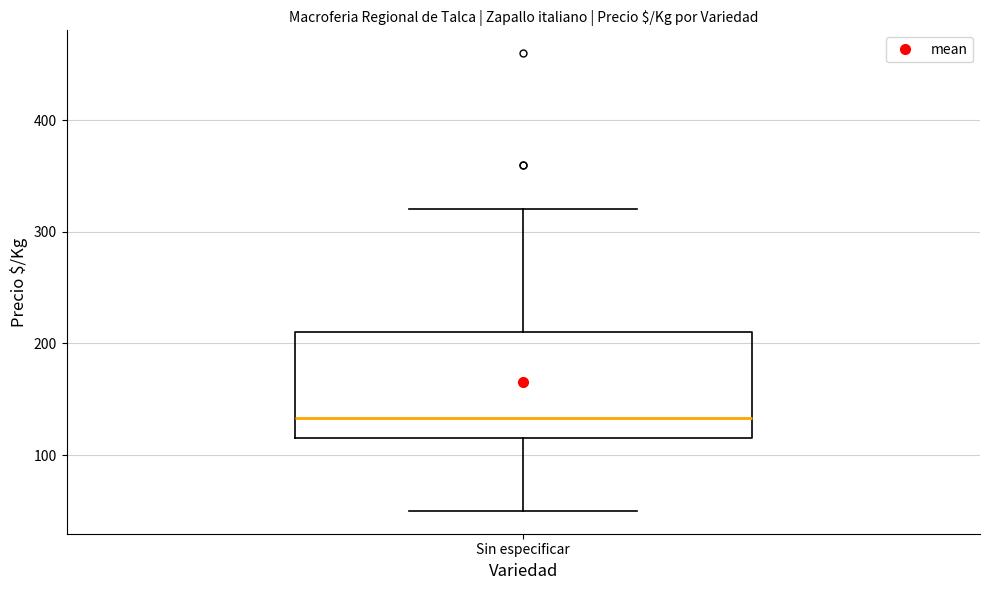

Transcribe this box plot: give where the median line is, the range the box spans, and where the two whiskers end, as read against the y-axis. The values are not printed on the chart, so give them approximately, as read against the axis.

median 130, box 120 to 210, whiskers 50 to 320